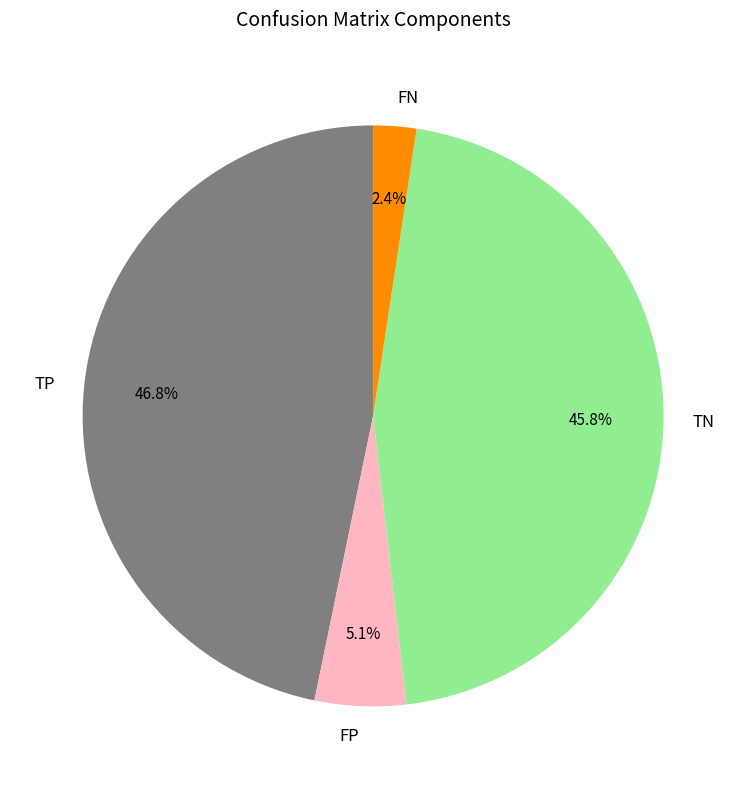

True or false: TN accounts for 46% of the total.

True